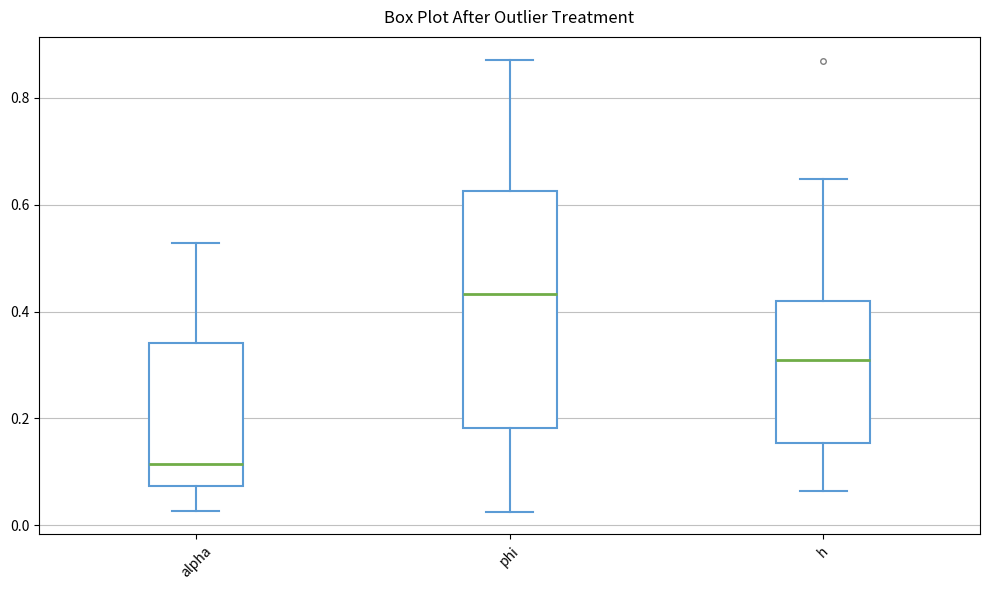

Which box is the tallest, from its lower edge to its upper edge?

phi